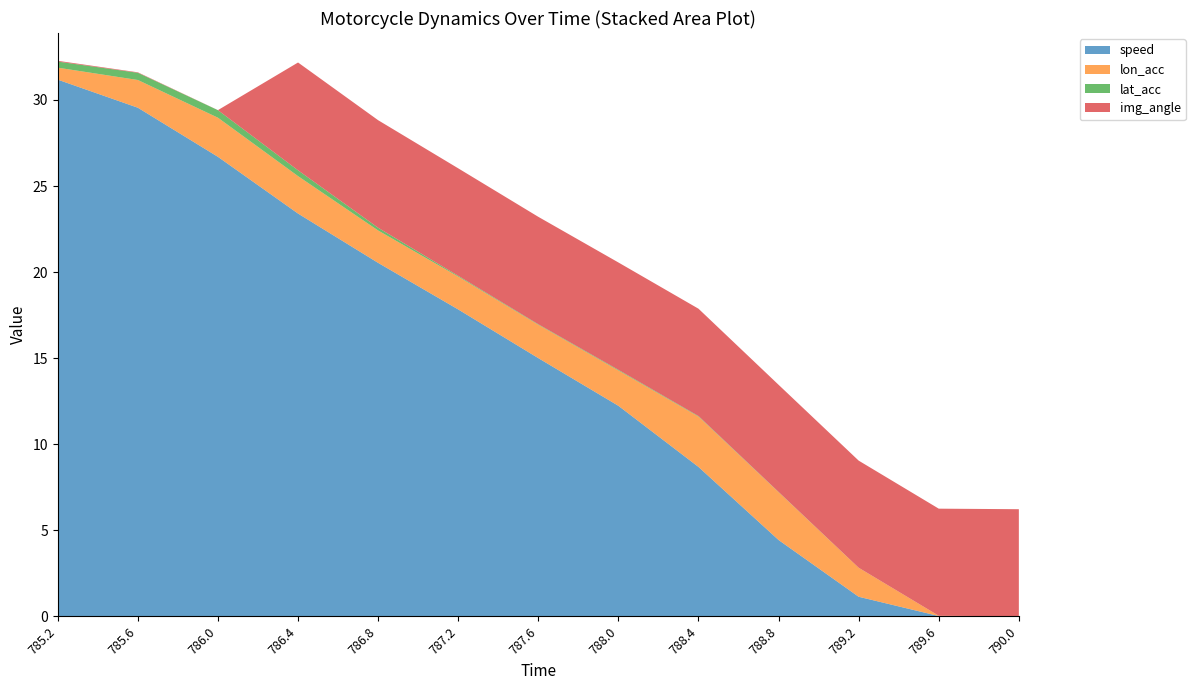

Reading left to right, extract all data points from this chart.

speed: 785.2=31.2	785.6=29.6	786.0=26.7	786.4=23.4	786.8=20.5	787.2=17.8	787.6=15.0	788.0=12.2	788.4=8.7	788.8=4.4	789.2=1.1	789.6=0.0	790.0=0.0
lon_acc: 785.2=0.7	785.6=1.6	786.0=2.3	786.4=2.2	786.8=1.9	787.2=1.9	787.6=1.9	788.0=2.1	788.4=2.9	788.8=2.8	789.2=1.7	789.6=0.0	790.0=0.0
lat_acc: 785.2=0.4	785.6=0.4	786.0=0.4	786.4=0.3	786.8=0.2	787.2=0.0	787.6=0.0	788.0=0.0	788.4=0.0	788.8=0.0	789.2=0.0	789.6=0.0	790.0=0.0
img_angle: 785.2=0.0	785.6=0.0	786.0=0.0	786.4=6.3	786.8=6.2	787.2=6.2	787.6=6.2	788.0=6.2	788.4=6.2	788.8=6.2	789.2=6.2	789.6=6.2	790.0=6.2